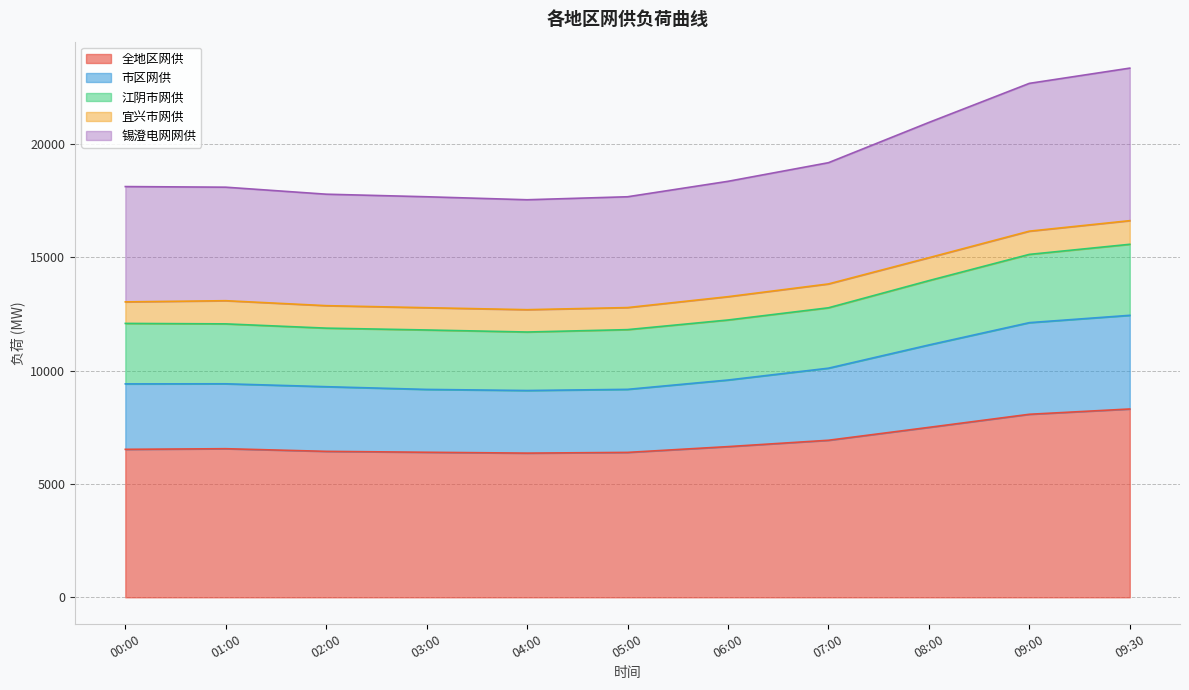

How many categories are shown in the chart?

11